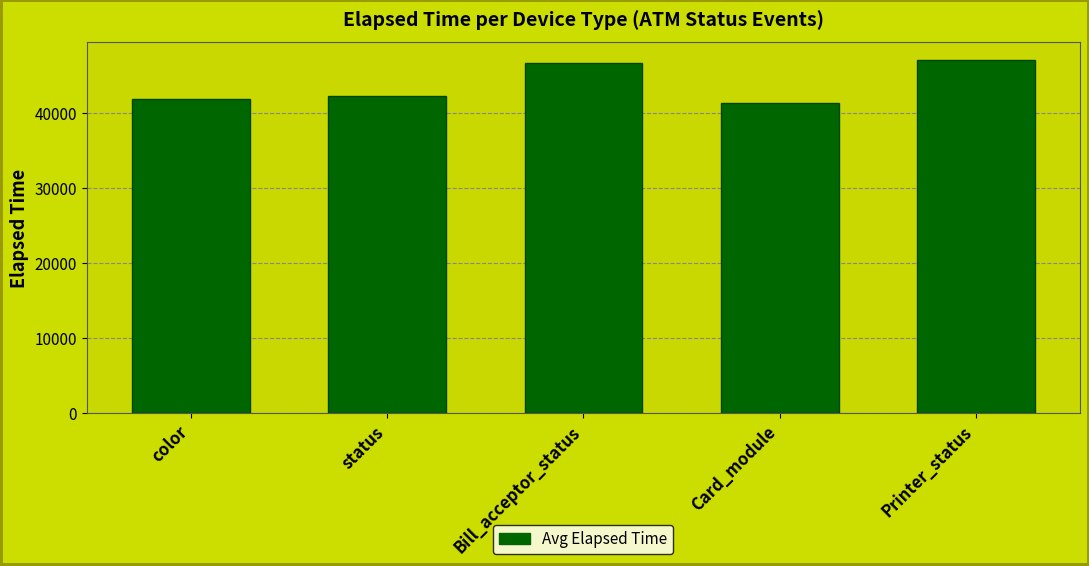

Which category has the lowest value across all series?

Card_module